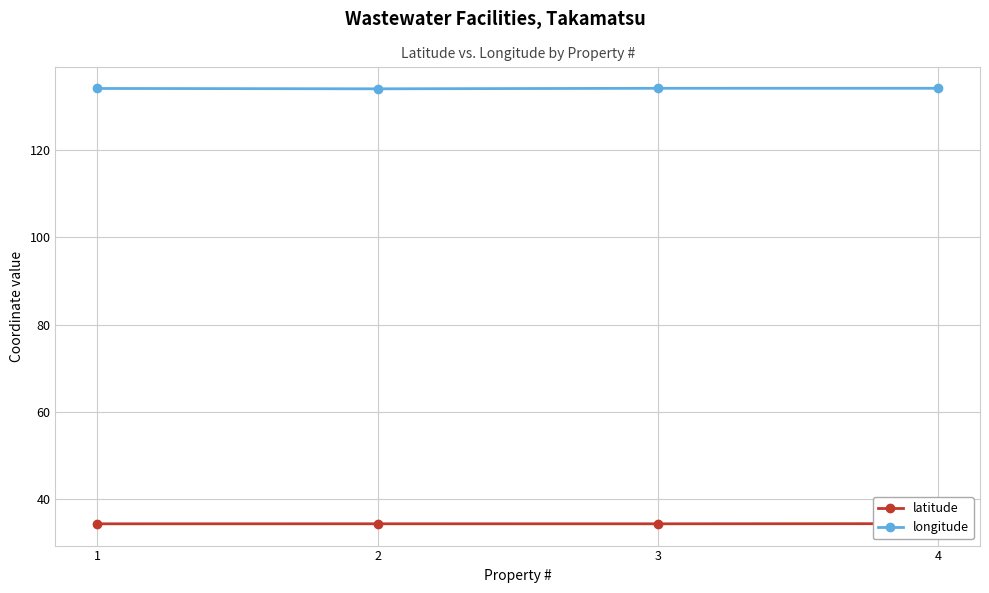

Which series has the widest spread of values?

longitude